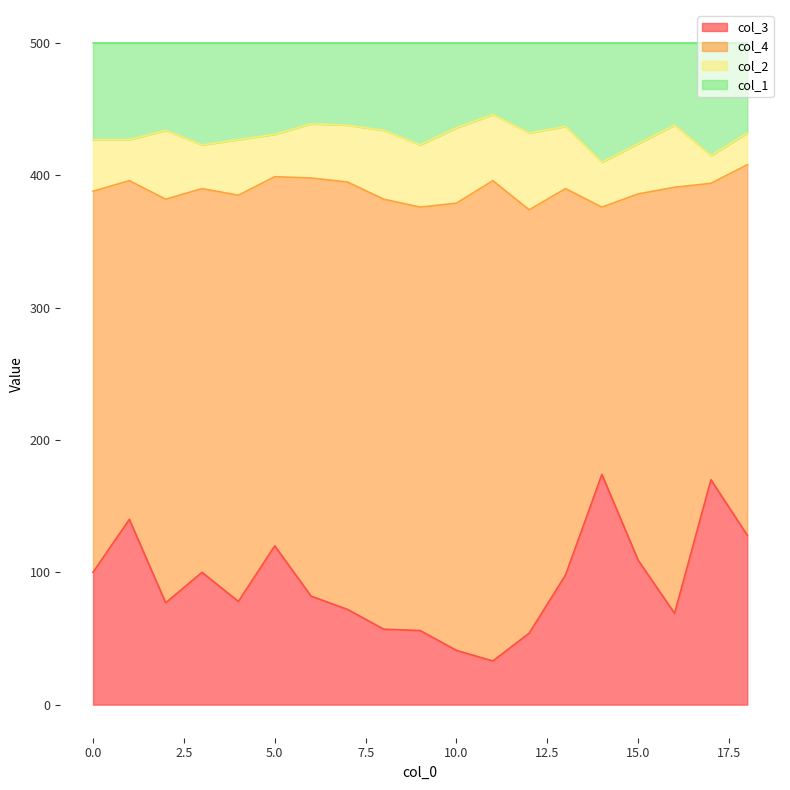

What is the highest value of the col_3 series?

174